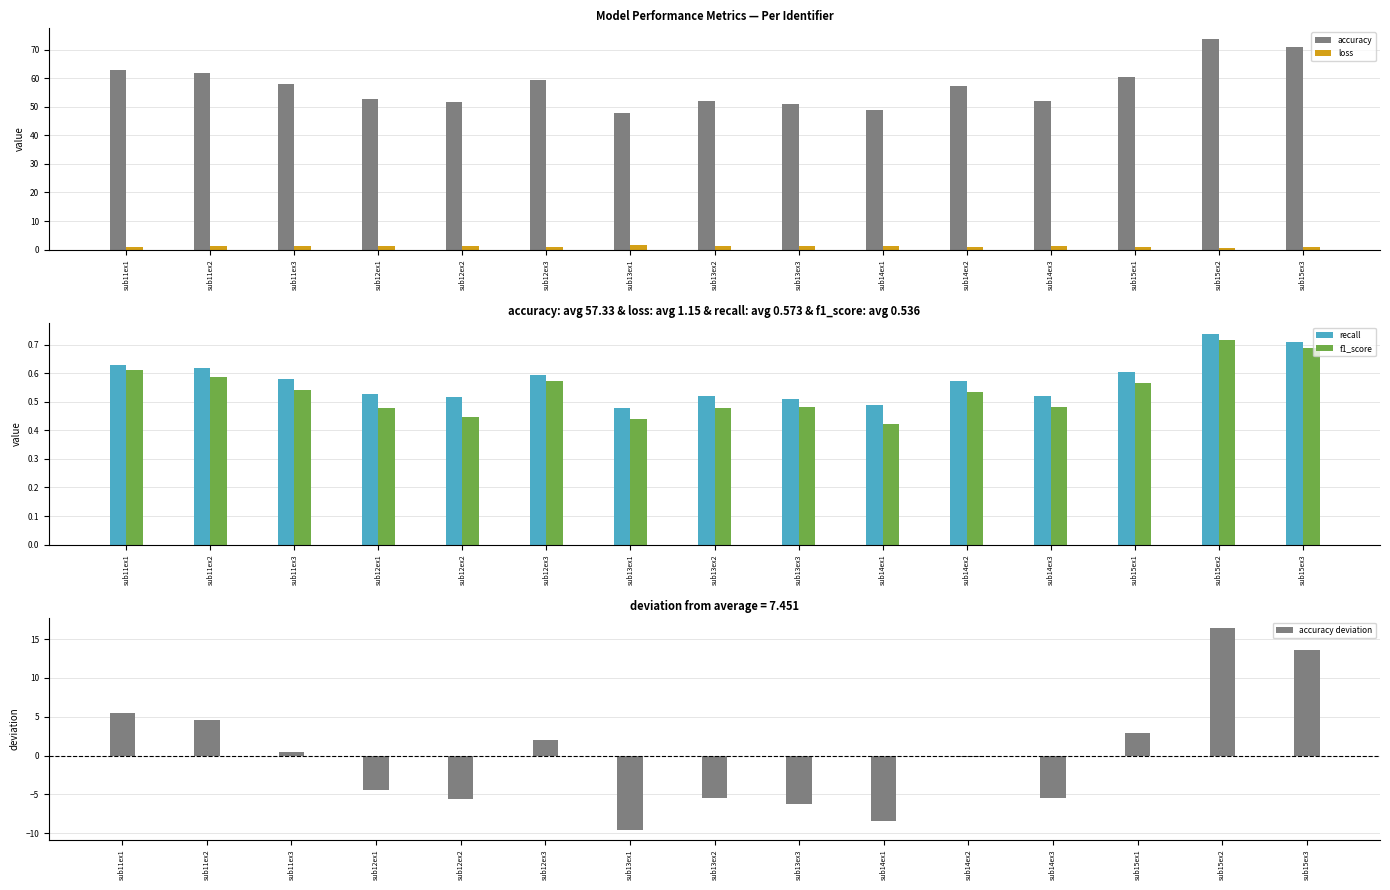

Between sub12ex3 and sub13ex3, which is larger?

sub12ex3